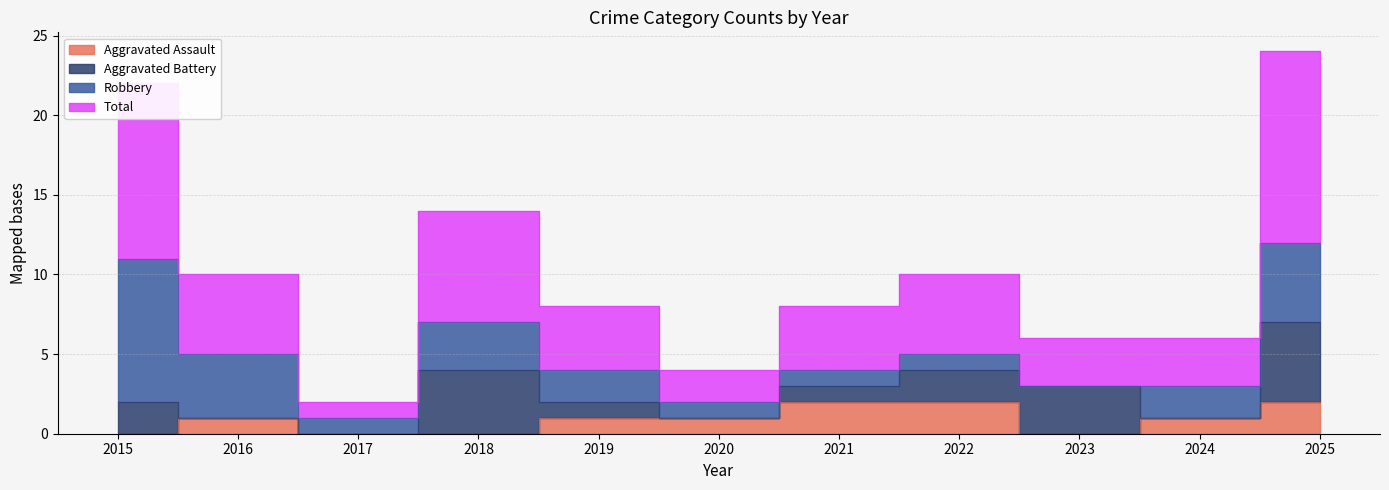

What is the difference between the Total values at 2021 and 2022?

1